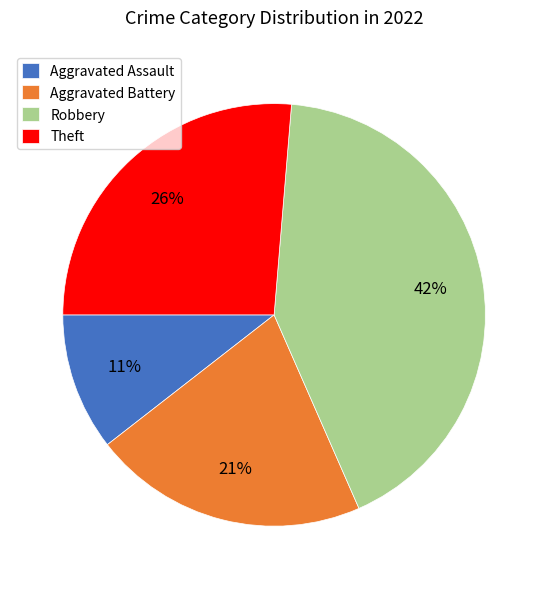

Is Theft the majority of the pie?

No